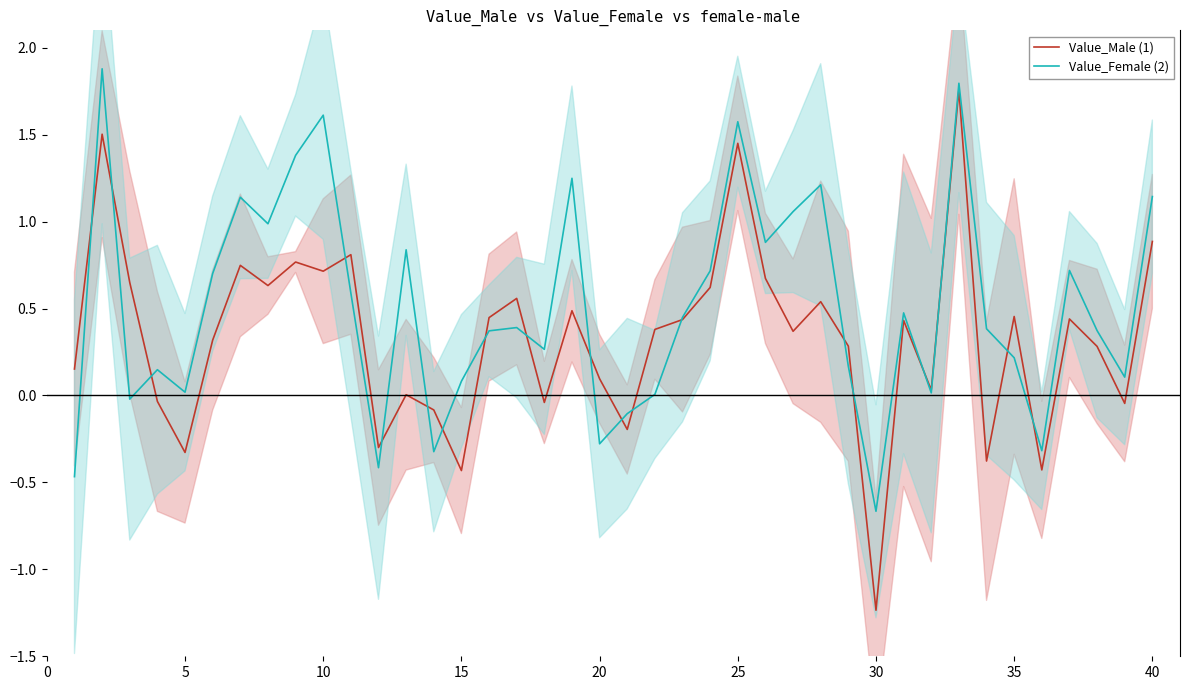

Count the number of categories in the chart.

40